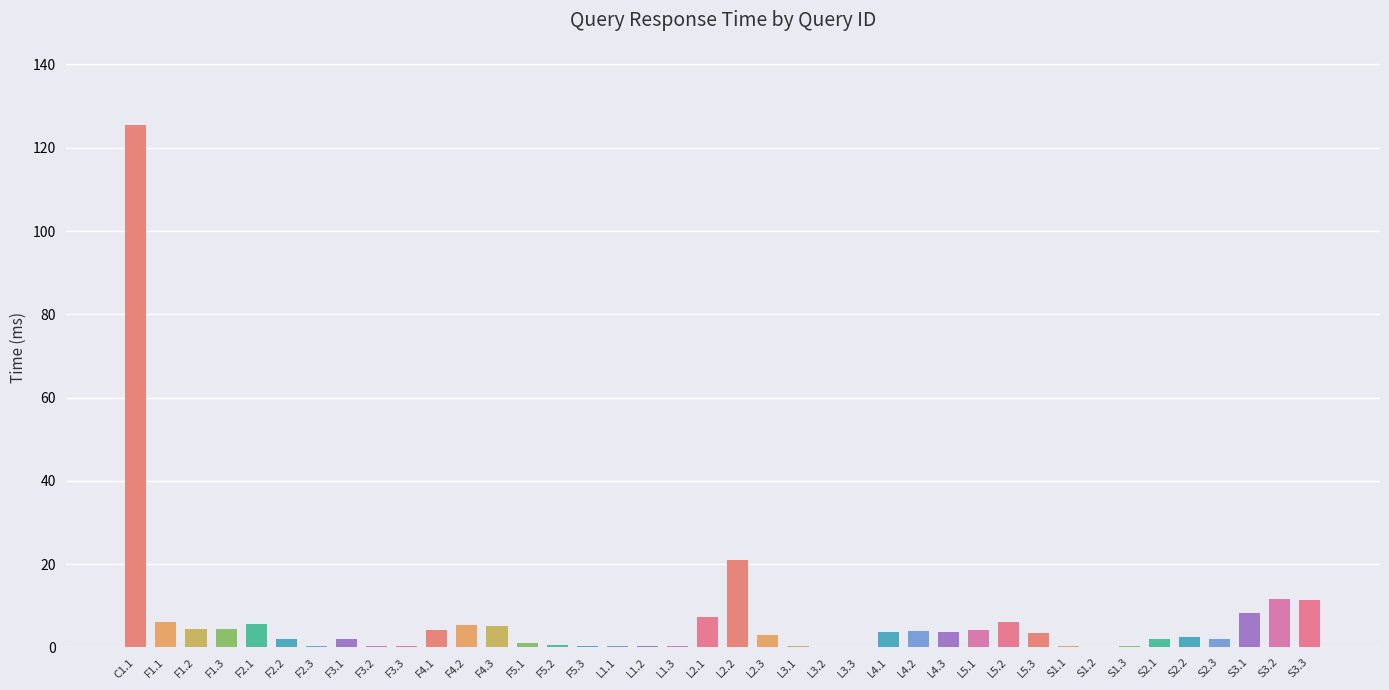

What is the greatest value displayed?

125.4